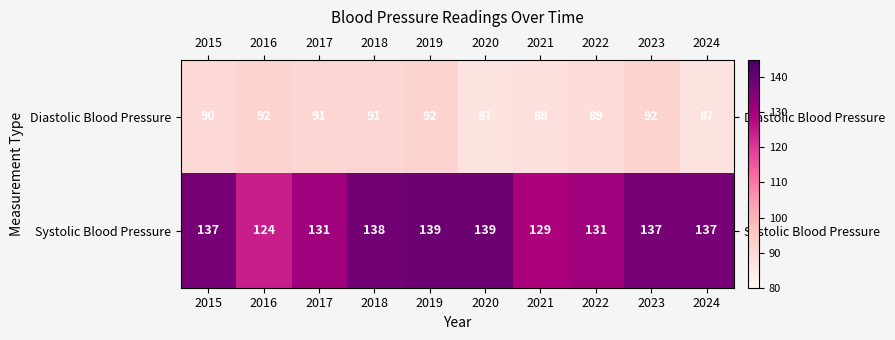

At how many categories does at least one series exceed 99?

10